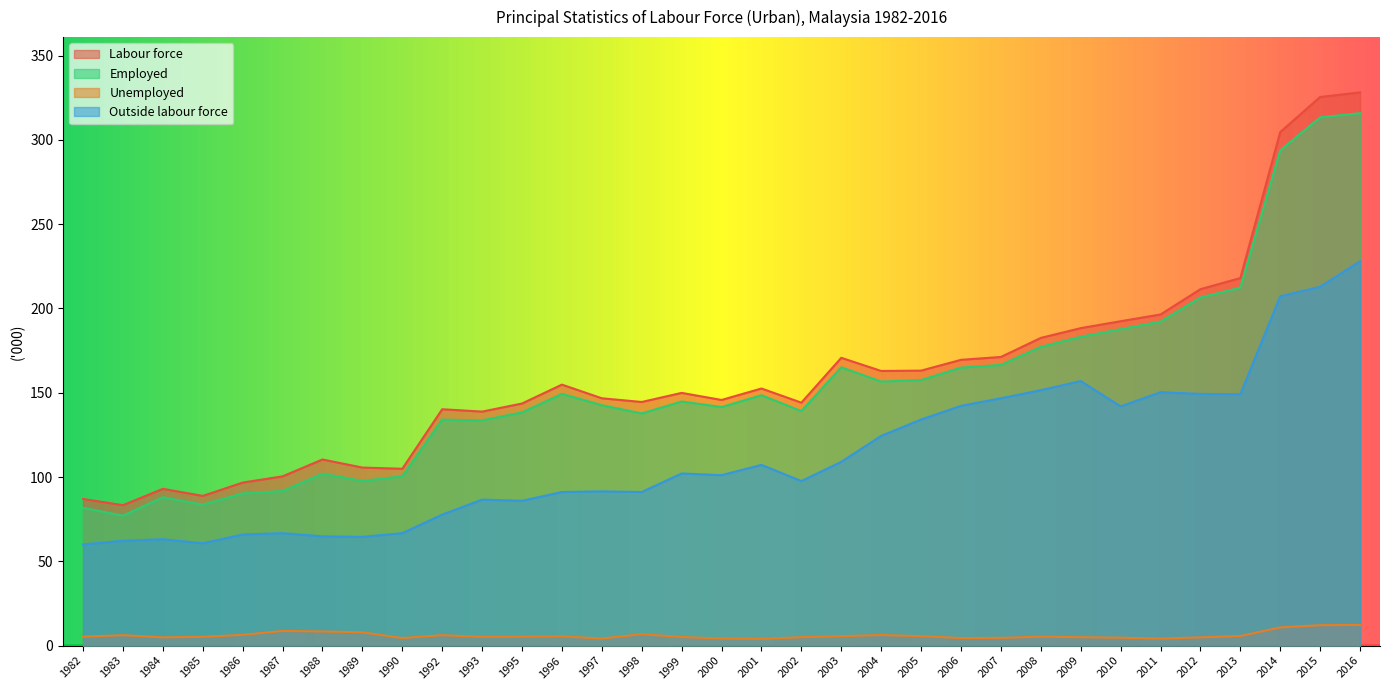

Reading left to right, extract all data points from this chart.

Labour force: 1982=87.0	1983=83.3	1984=93.0	1985=88.8	1986=96.7	1987=100.4	1988=110.4	1989=105.6	1990=104.9	1992=140.2	1993=138.8	1995=143.6	1996=154.8	1997=146.7	1998=144.5	1999=149.9	2000=145.7	2001=152.5	2002=144.1	2003=170.7	2004=162.9	2005=163.1	2006=169.5	2007=171.2	2008=182.5	2009=188.3	2010=192.4	2011=196.4	2012=211.4	2013=218.0	2014=304.6	2015=325.4	2016=328.1
Employed: 1982=81.7	1983=77.1	1984=88.0	1985=83.6	1986=90.3	1987=91.7	1988=102.0	1989=97.7	1990=100.4	1992=134.0	1993=133.6	1995=138.3	1996=149.3	1997=142.6	1998=137.7	1999=144.8	2000=141.5	2001=148.5	2002=139.1	2003=165.1	2004=156.6	2005=157.5	2006=164.9	2007=166.5	2008=177.2	2009=183.2	2010=187.7	2011=192.2	2012=206.5	2013=212.3	2014=293.8	2015=313.3	2016=315.8
Unemployed: 1982=5.3	1983=6.2	1984=4.9	1985=5.2	1986=6.4	1987=8.7	1988=8.4	1989=7.9	1990=4.5	1992=6.2	1993=5.2	1995=5.3	1996=5.5	1997=4.2	1998=6.8	1999=5.1	2000=4.2	2001=4.0	2002=5.0	2003=5.6	2004=6.3	2005=5.6	2006=4.5	2007=4.6	2008=5.3	2009=5.0	2010=4.7	2011=4.2	2012=4.9	2013=5.7	2014=10.8	2015=12.1	2016=12.3
Outside labour force: 1982=60.0	1983=62.2	1984=63.1	1985=60.7	1986=65.9	1987=66.7	1988=64.8	1989=64.5	1990=66.7	1992=77.7	1993=86.6	1995=85.9	1996=91.1	1997=91.5	1998=91.1	1999=102.1	2000=101.1	2001=107.2	2002=97.6	2003=109.0	2004=124.4	2005=134.1	2006=142.2	2007=146.7	2008=151.5	2009=156.9	2010=141.9	2011=150.3	2012=149.3	2013=149.1	2014=207.2	2015=212.8	2016=228.0